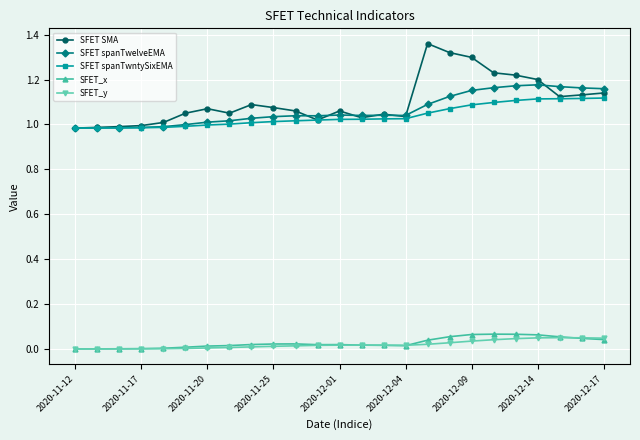

True or false: SFET_y and SFET spanTwntySixEMA intersect in this chart.

False